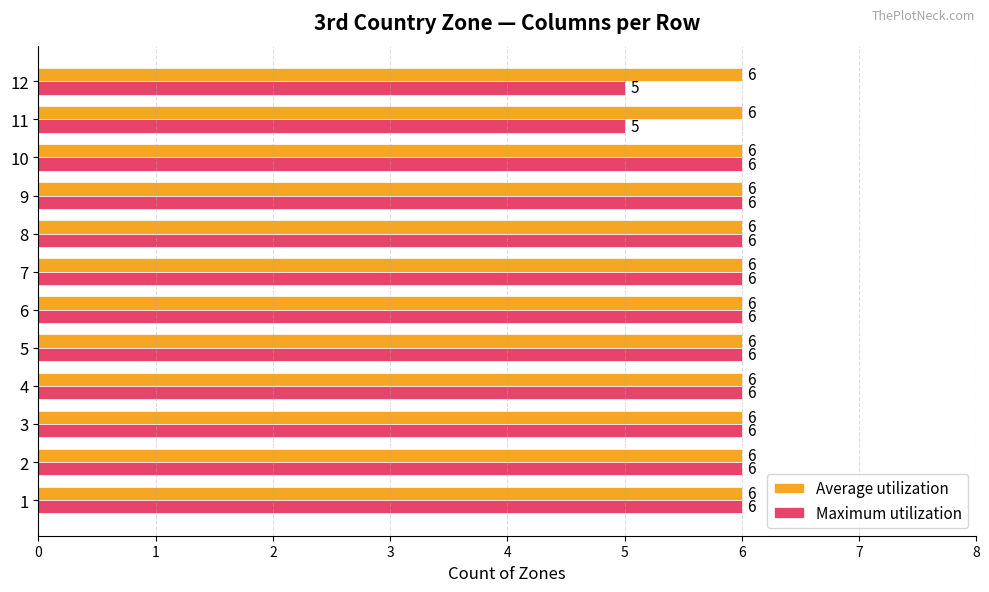

What is the sum of all Average utilization values?

72